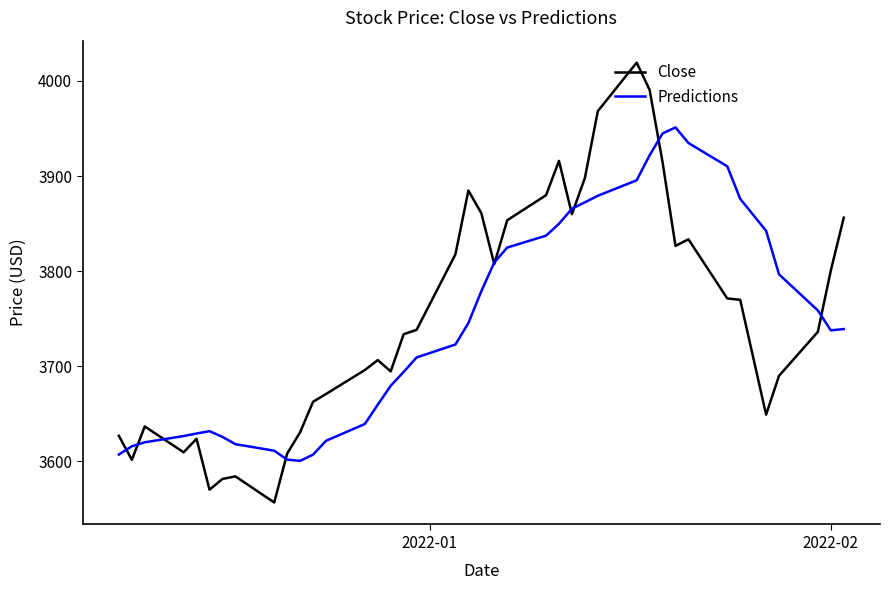

Which series has the largest range (max minus min)?

Close